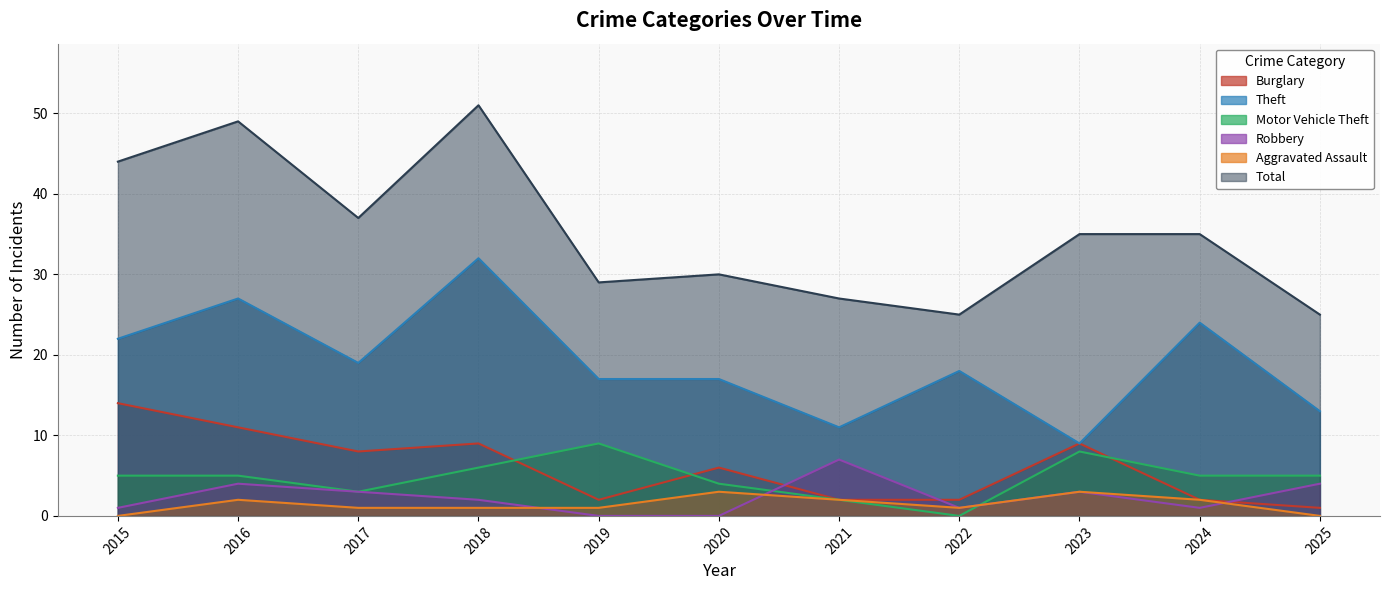

What is the approximate value of Robbery at 2023?

3